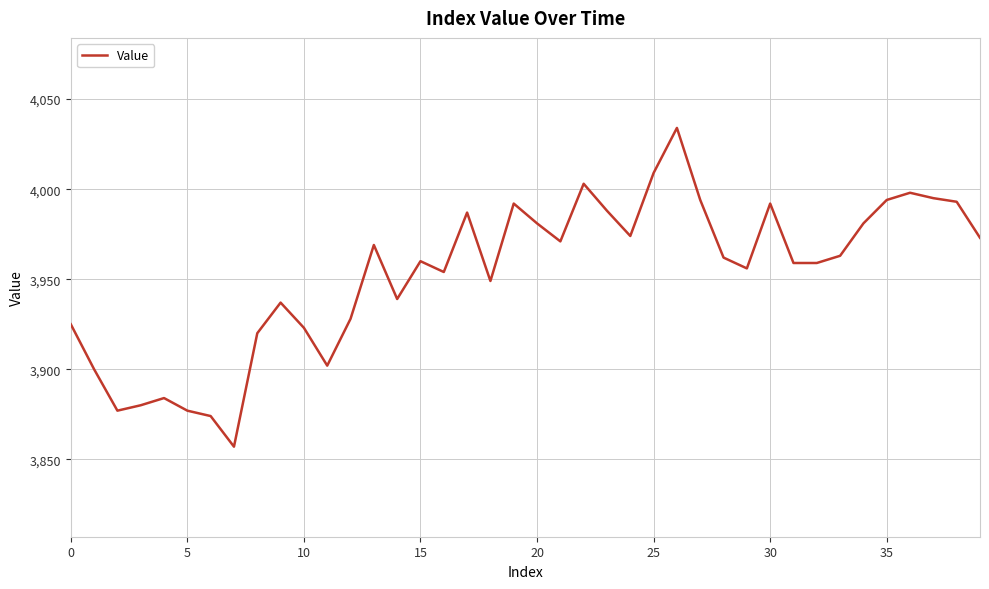

What is the greatest value displayed?

4034